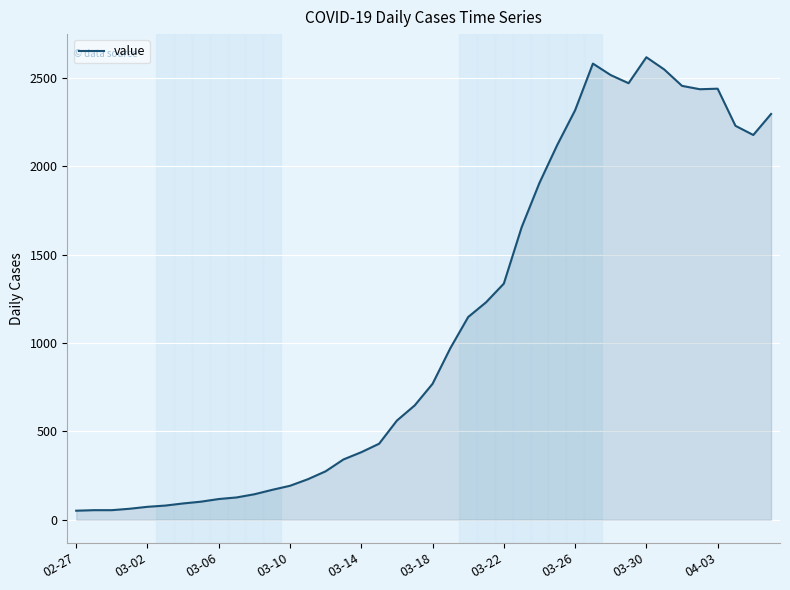

What is the greatest value displayed?

2617